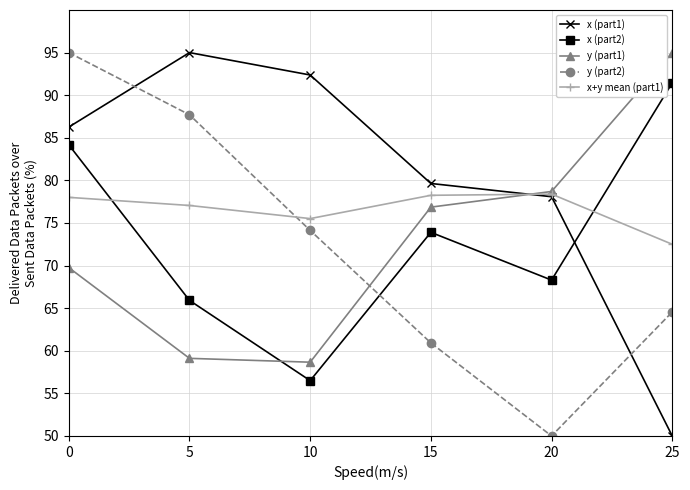

True or false: y (part2) and x (part2) intersect in this chart.

True